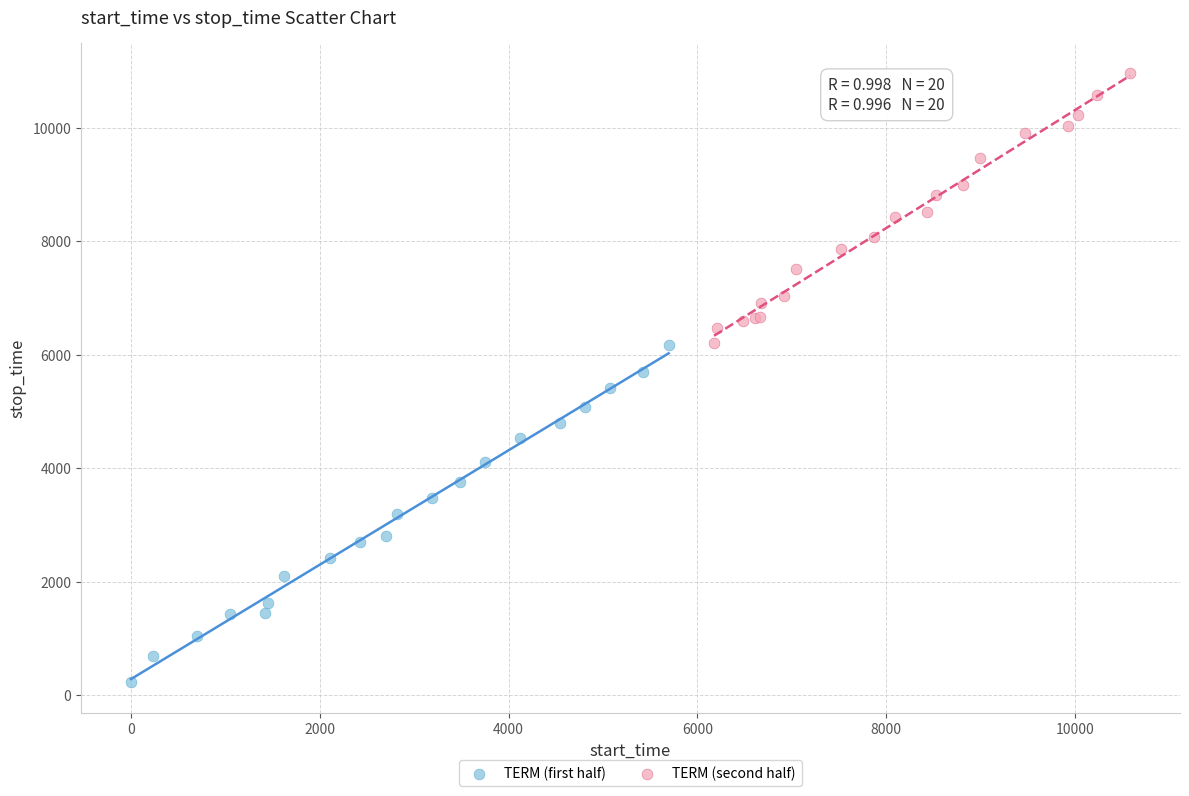

Which series has the largest Y range (max minus min)?

TERM (first half)